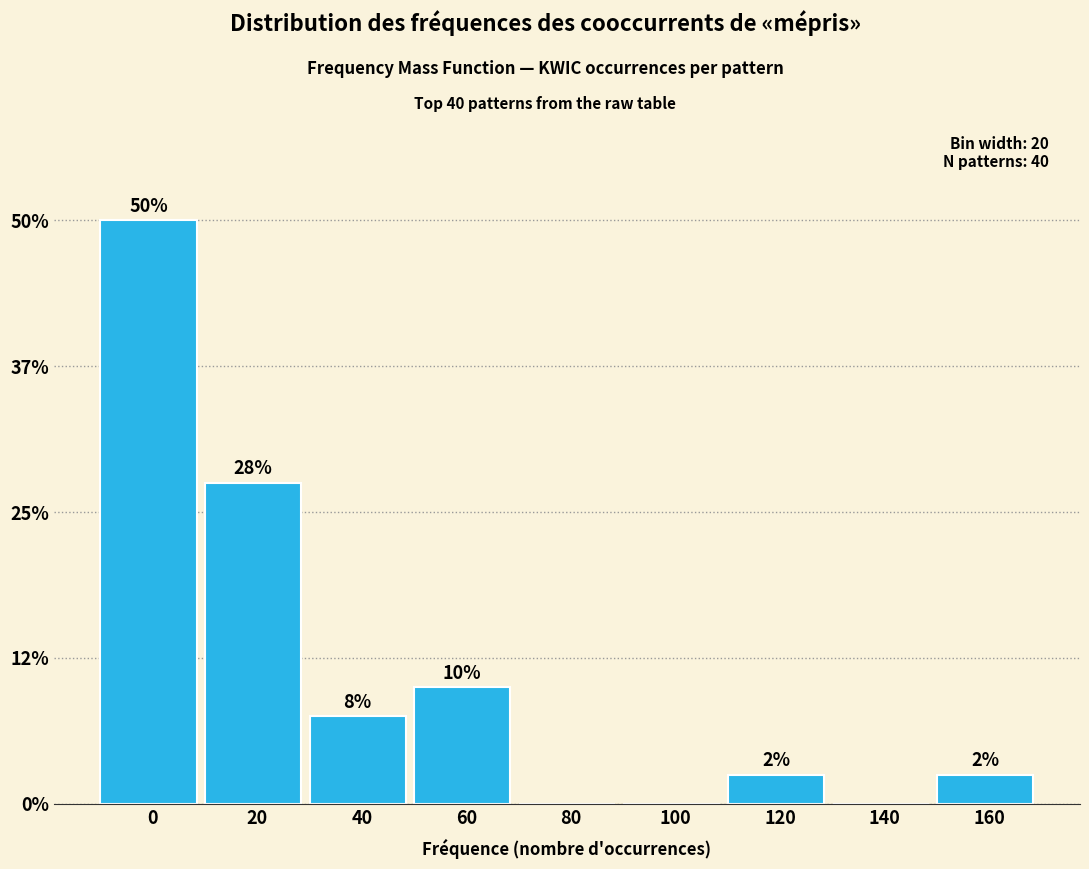

Are the bars horizontal?

No